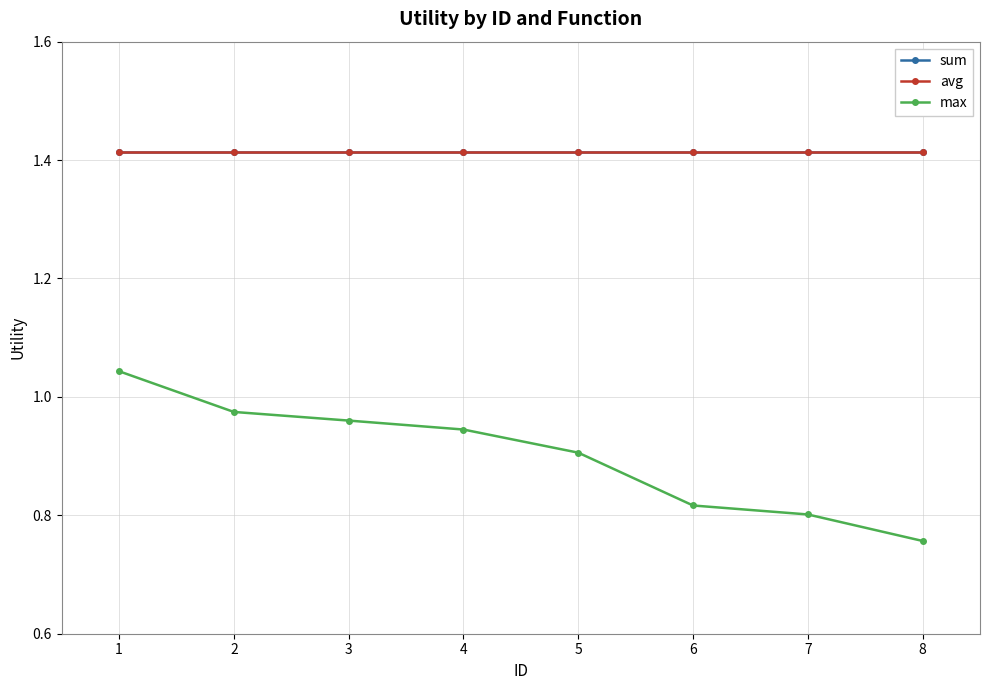

Is this an area chart (filled region under the line)?

No